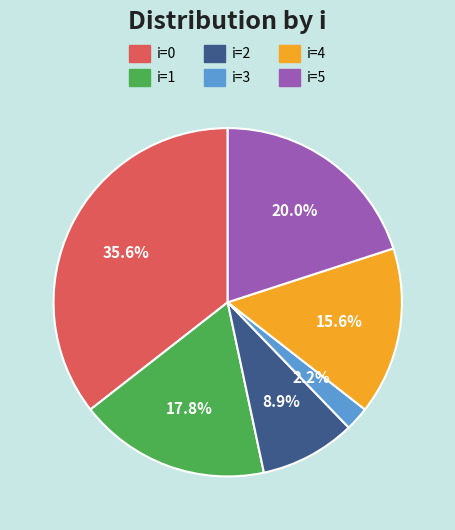

Is there any slice that represents more than half of the pie?

No